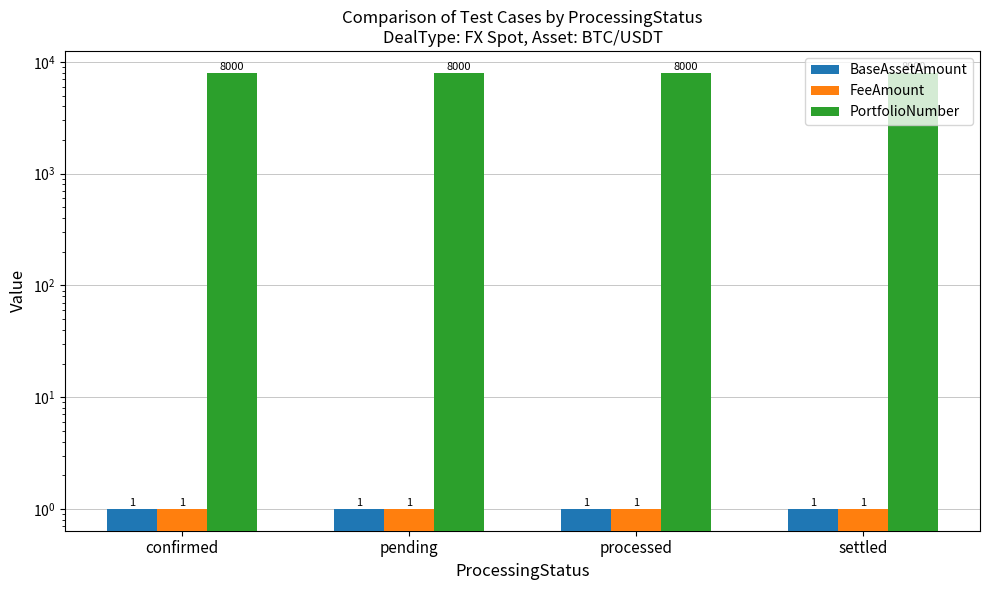

What are all the series names shown in the legend?

BaseAssetAmount, FeeAmount, PortfolioNumber